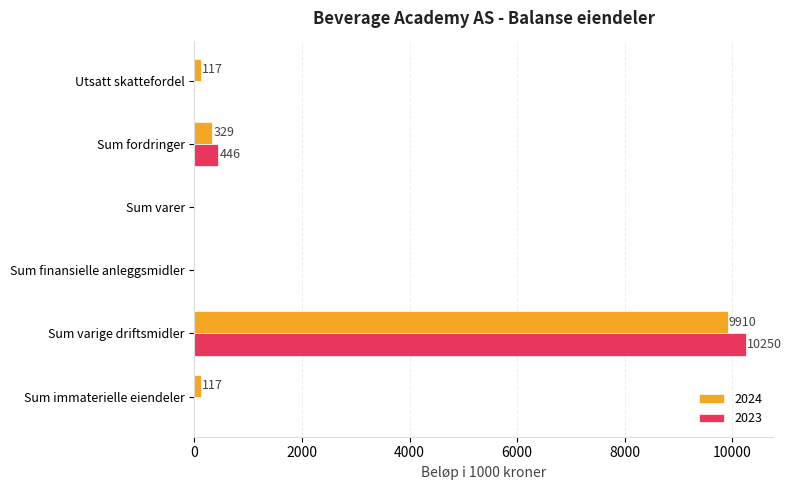

At which label does 2023 reach its peak?

Sum varige driftsmidler